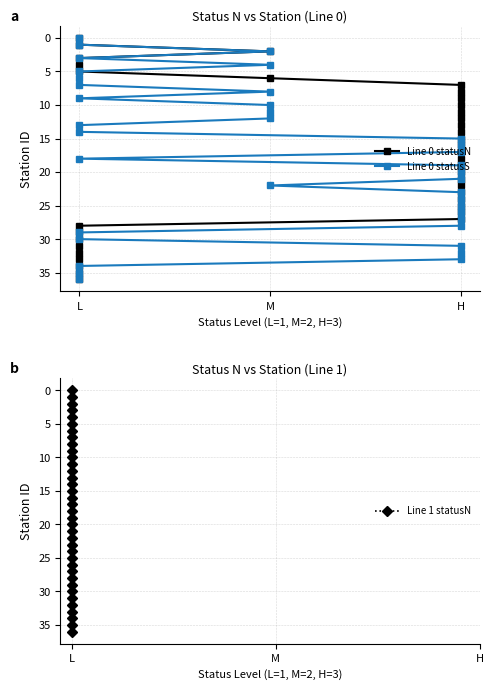

How many values in Line 1 statusN are above zero?

36